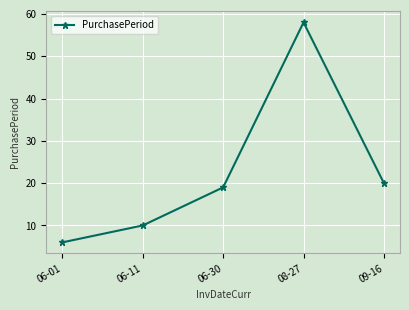

What is the label of the 2nd point from the left?

06-11